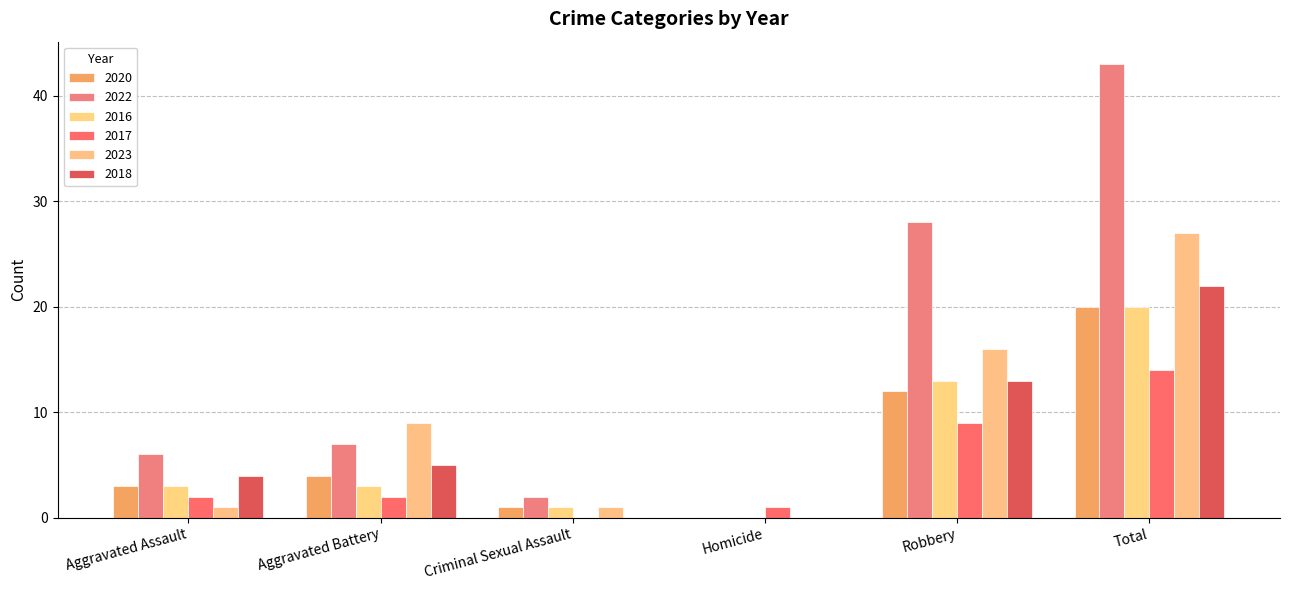

How many data points does each series have?

6